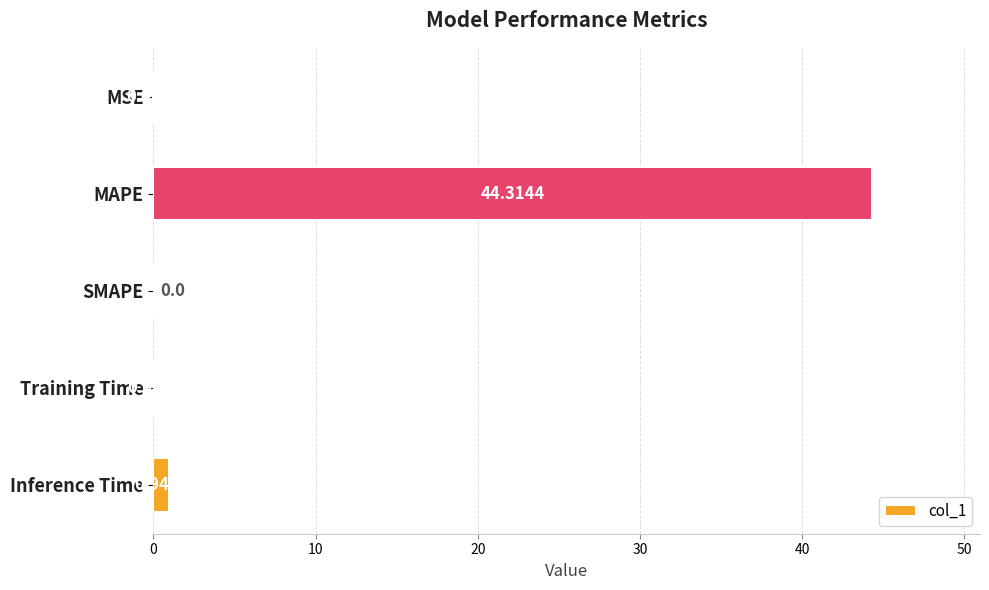

What is the change in value from SMAPE to Inference Time?

+0.9